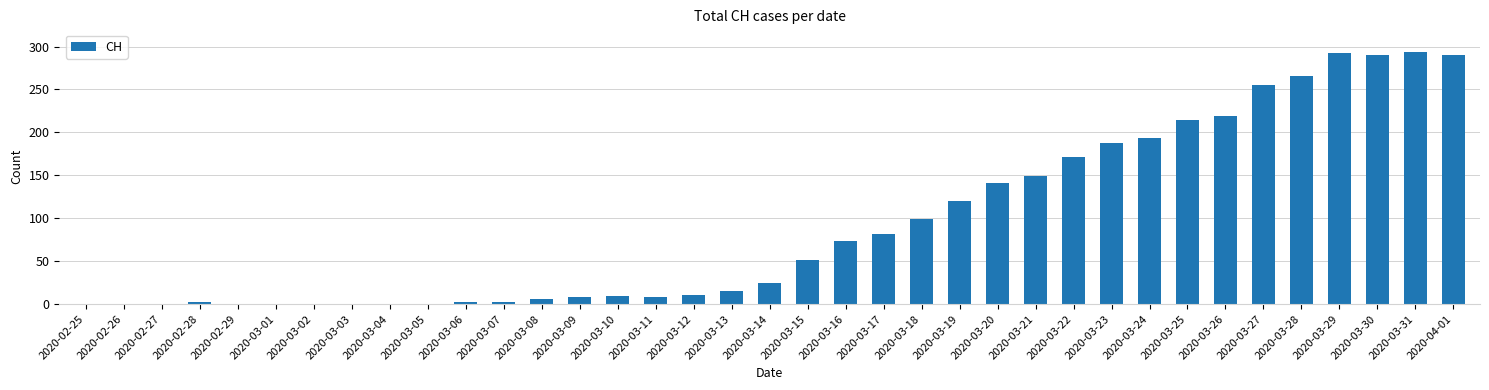

What is the maximum value shown in the chart?

294